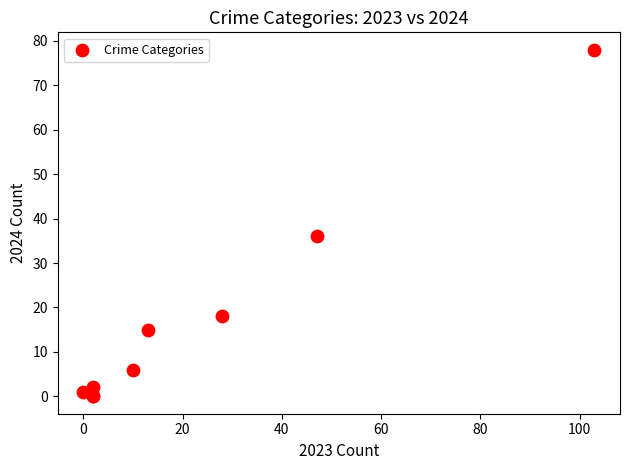

What Y value in the scatter plot is closest to 39?

36